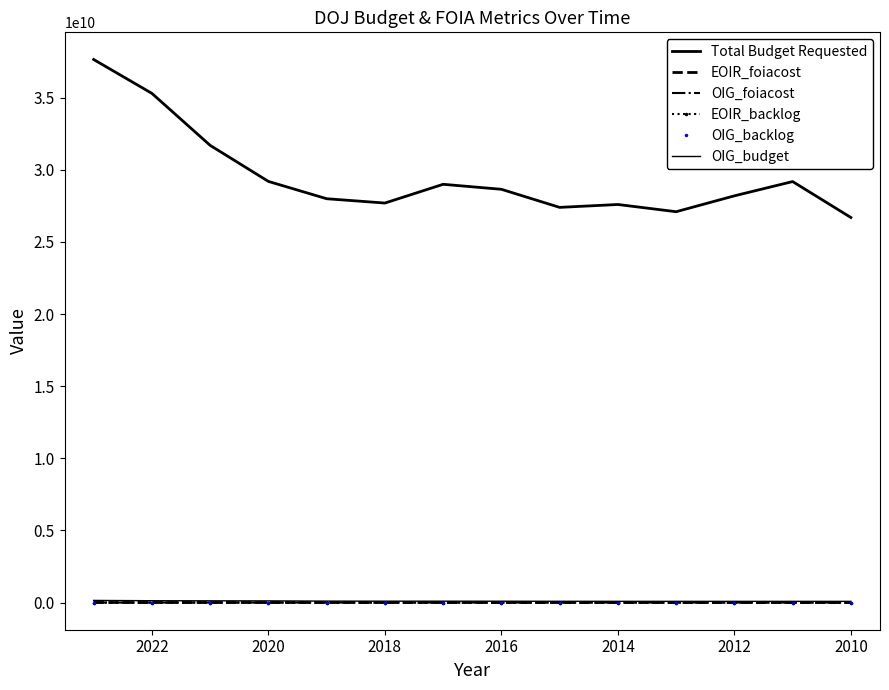

Where is OIG_backlog nearest to the value 114?

2020